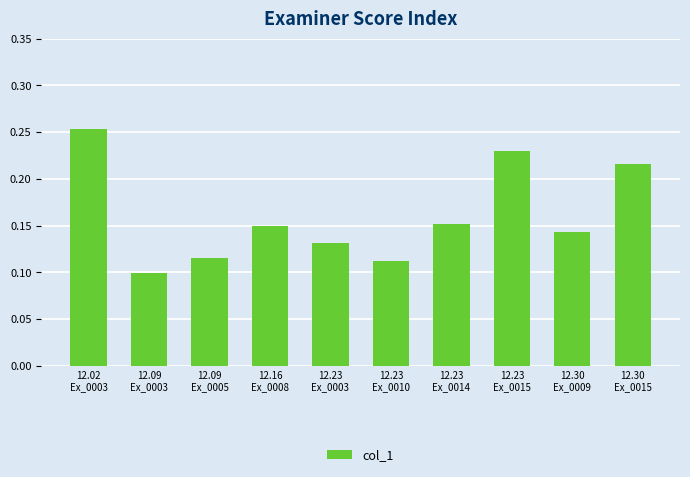

What is the sum of all values?

1.6